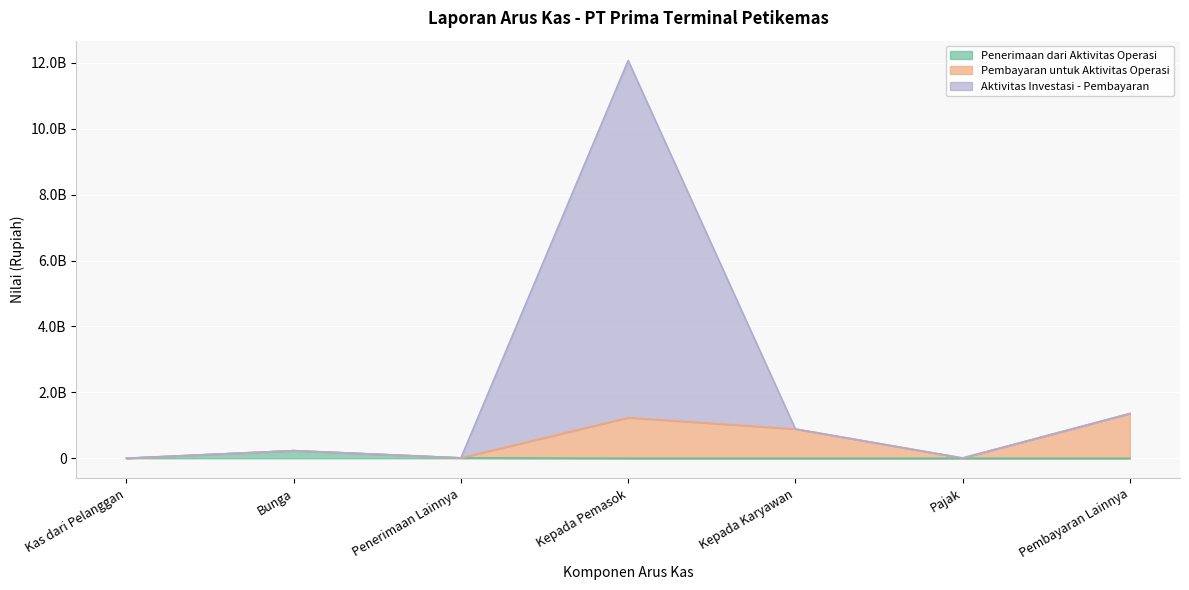

At which label does Aktivitas Investasi - Pembayaran reach its minimum?

Kas dari Pelanggan